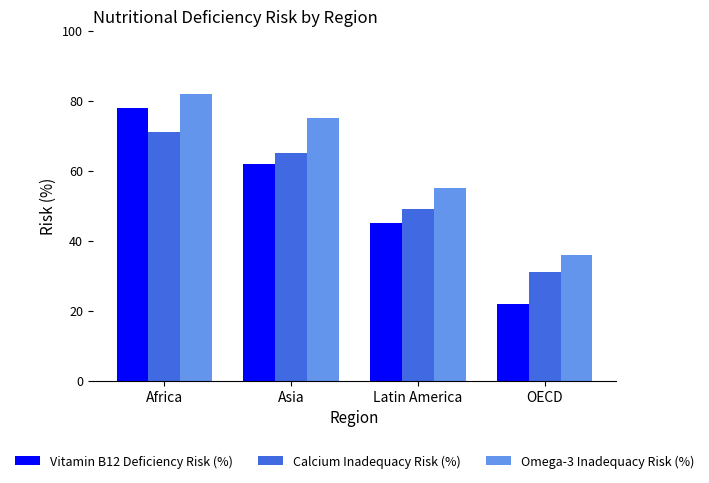

How many bars are there in each group?

3